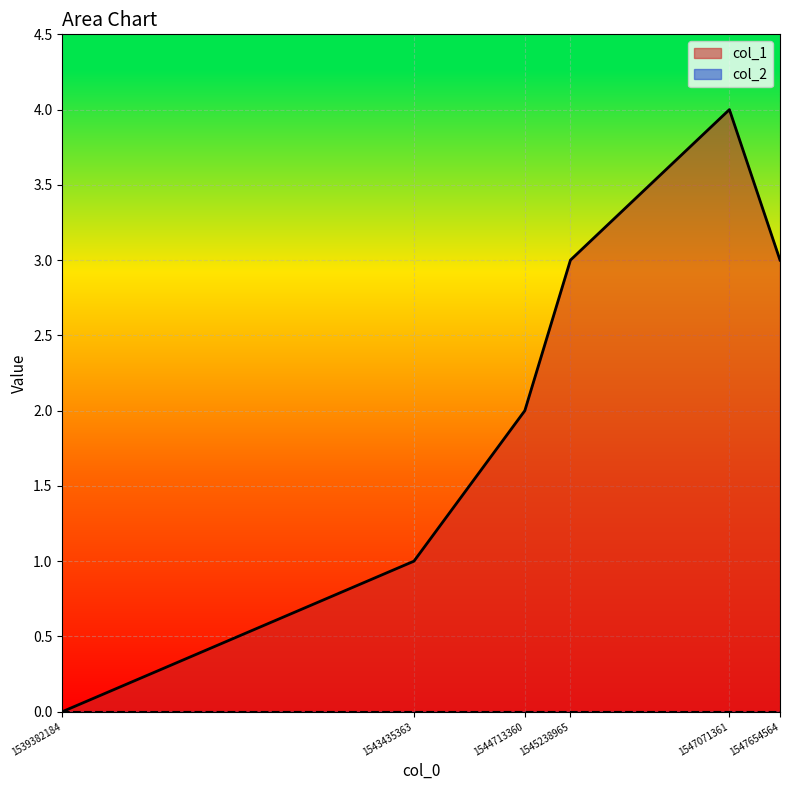

List the labels in order of value, smallest first.

1539382184, 1543435363, 1544713360, 1545238965, 1547654564, 1547071361